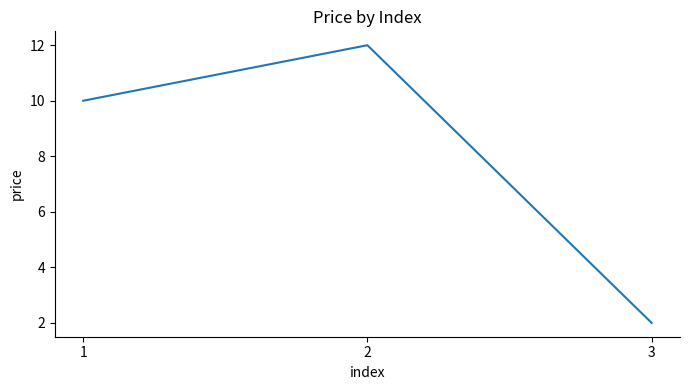

Reading left to right, what are all the values shown in this chart?

10	12	2